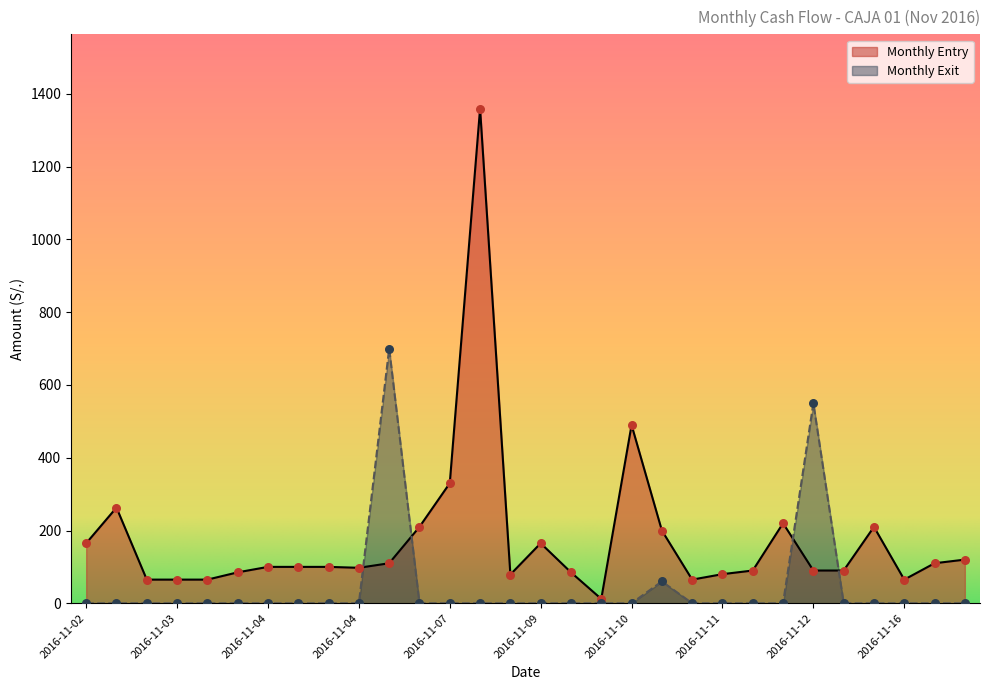

At how many categories does at least one series exceed 318?

5